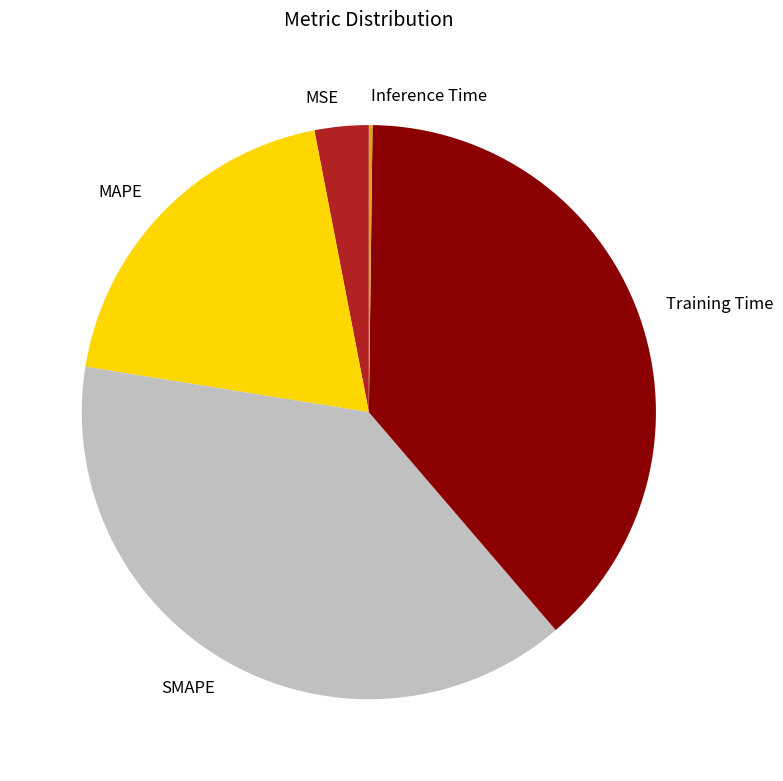

Do Training Time and MAPE together represent more than half of the pie?

Yes